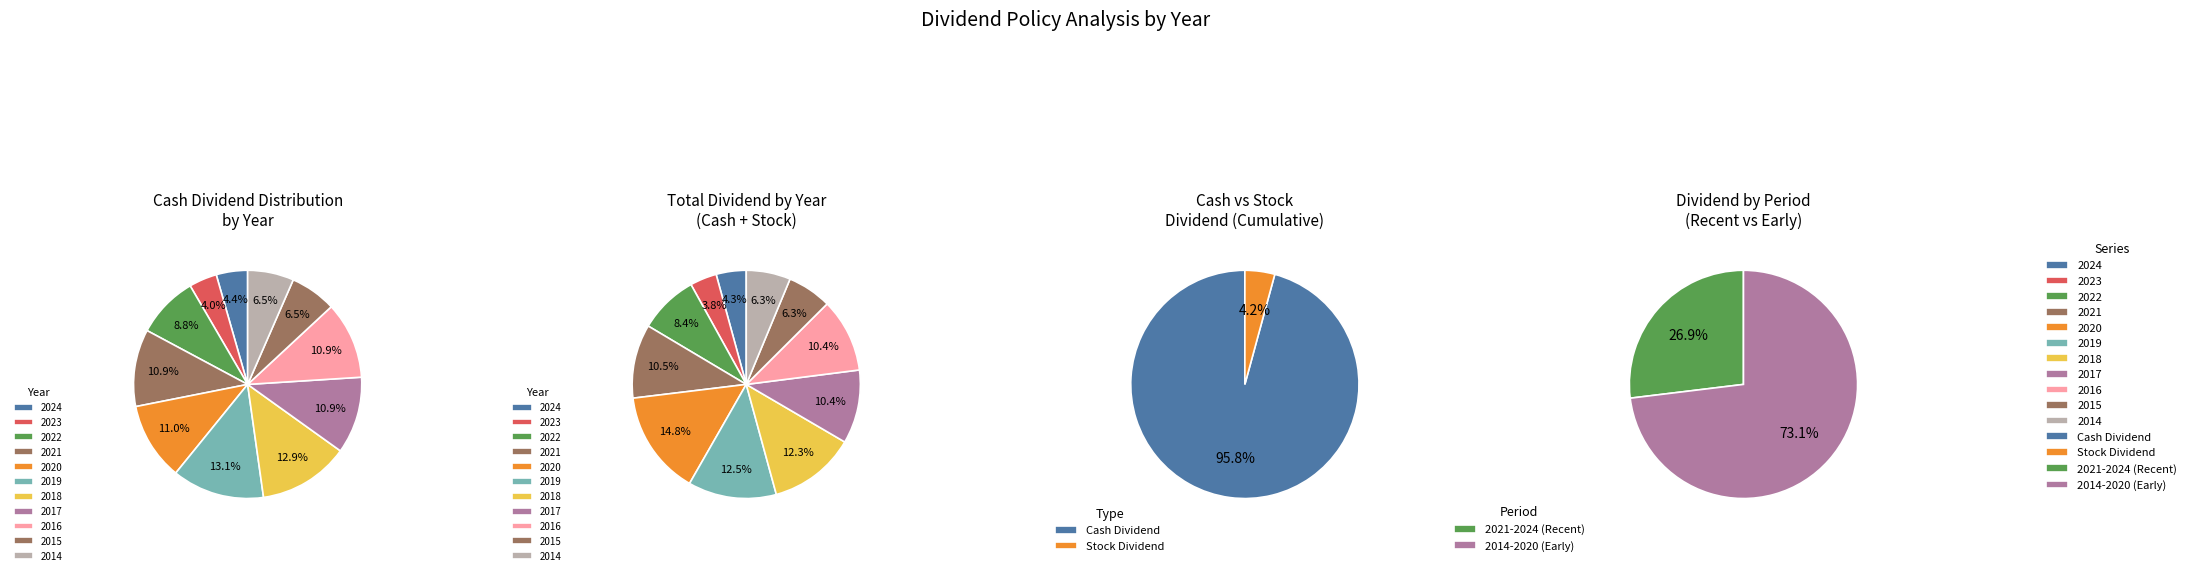

Does any single category account for the majority?

No